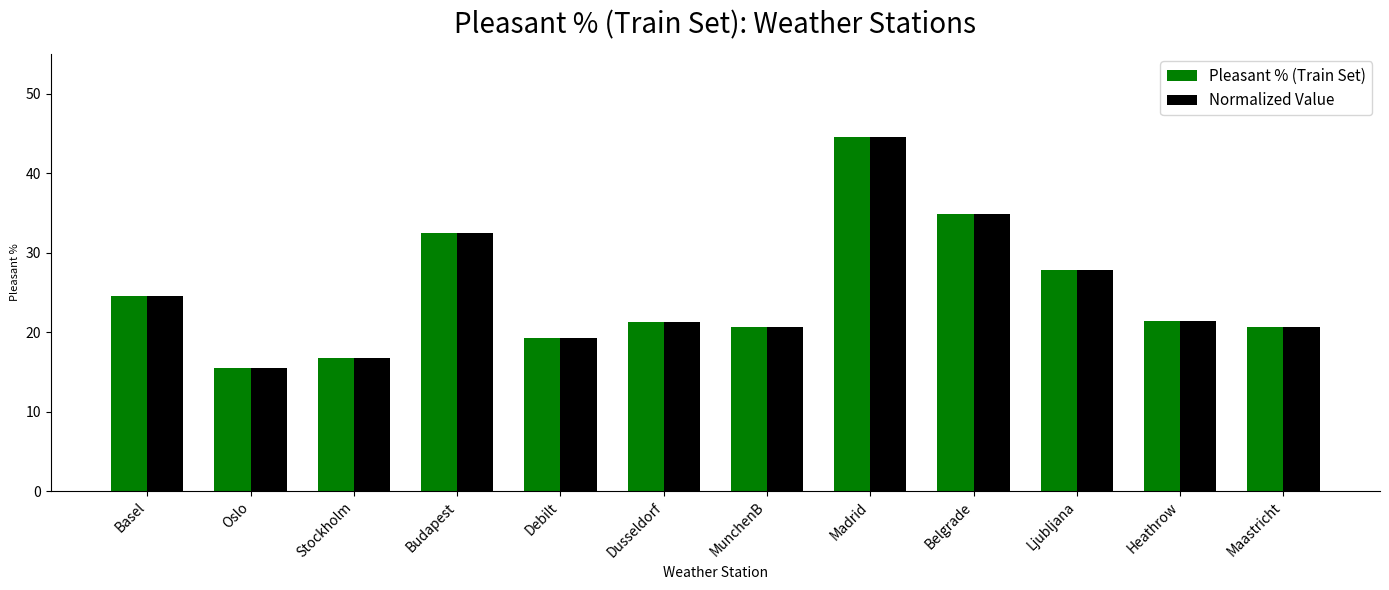

What is the total value across all series at Dusseldorf?

42.6